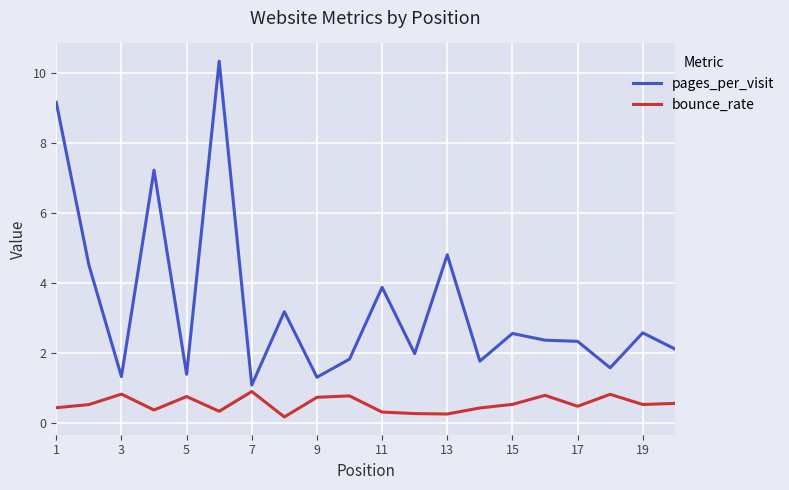

Count the number of data series in this chart.

2